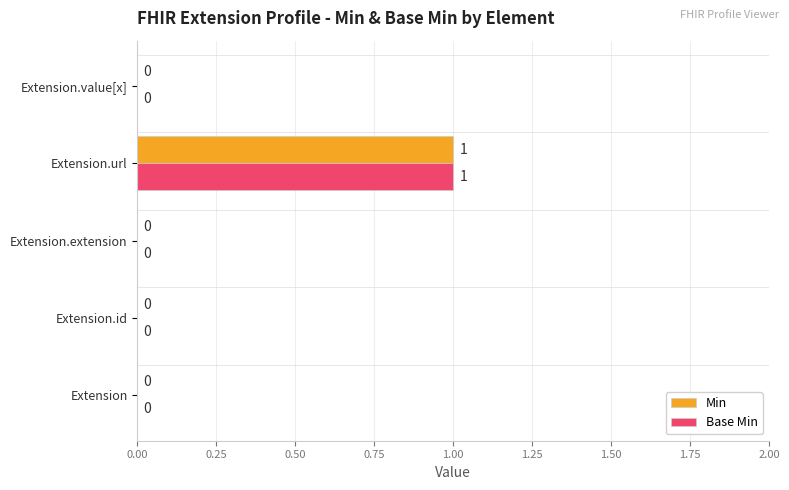

How many Min values are between 0 and 1?

5